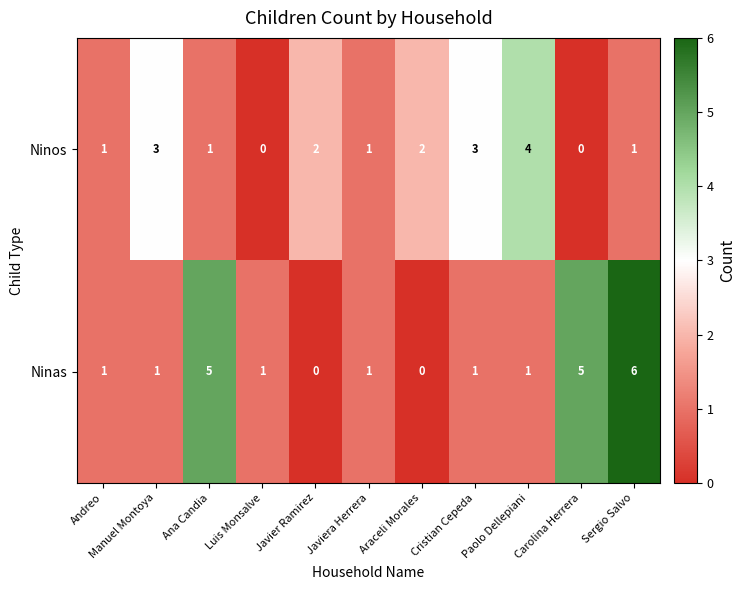

The value of Ninos at Andreo is 0. True or false?

False